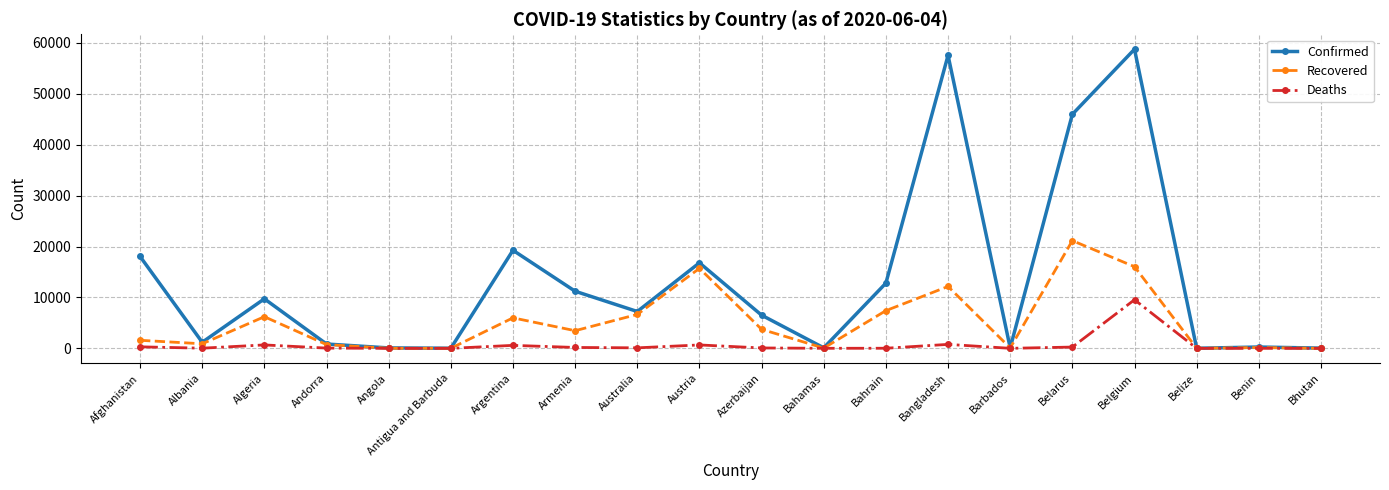

How many data points in Confirmed are less than 7240?

10